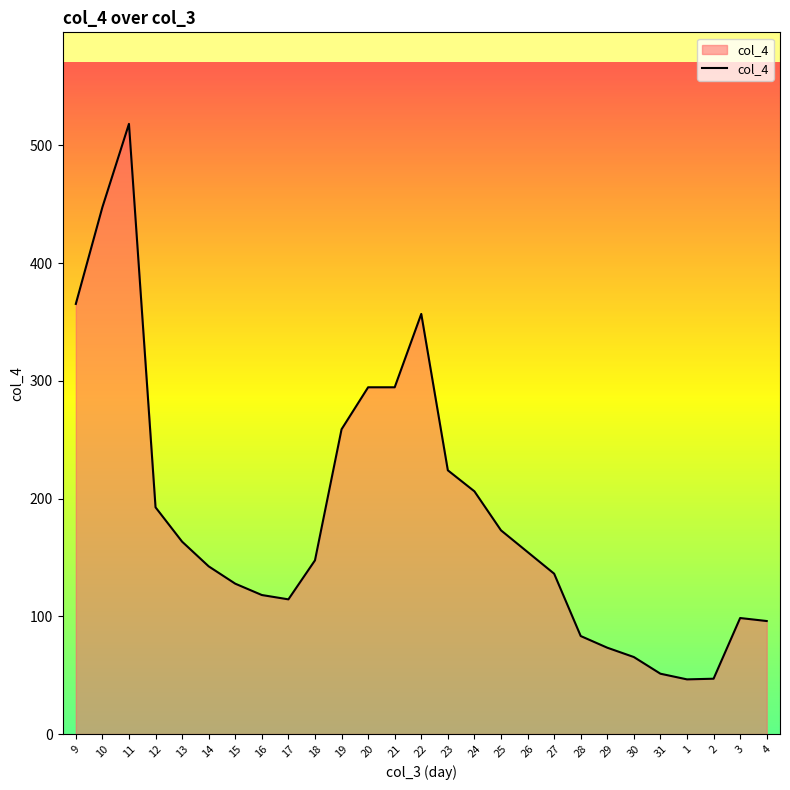

What is the minimum value shown in the chart?

46.4